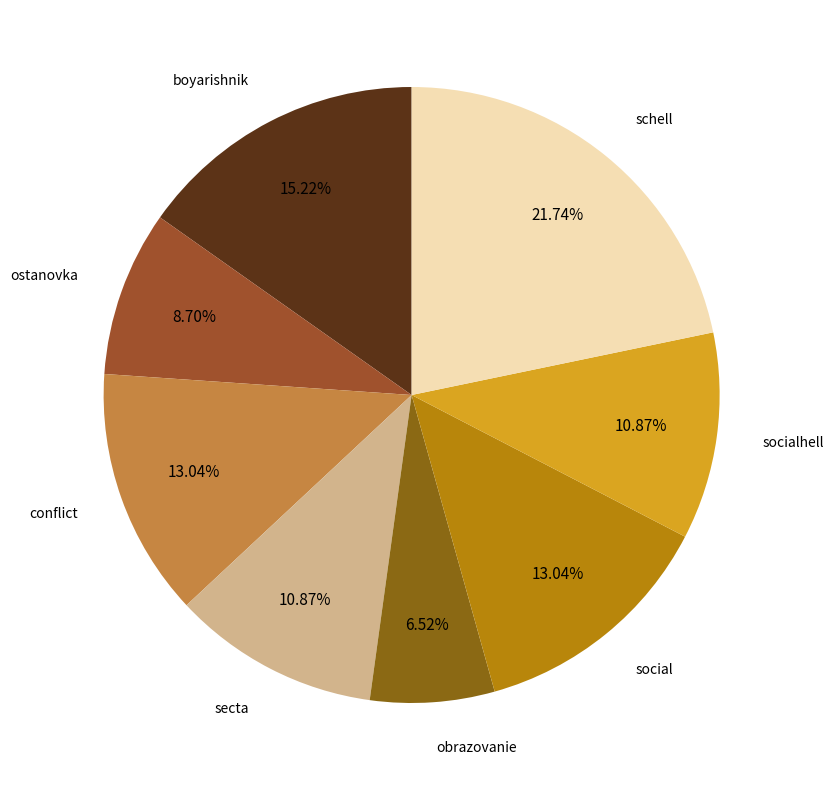

Which category has the smallest portion of the pie?

obrazovanie